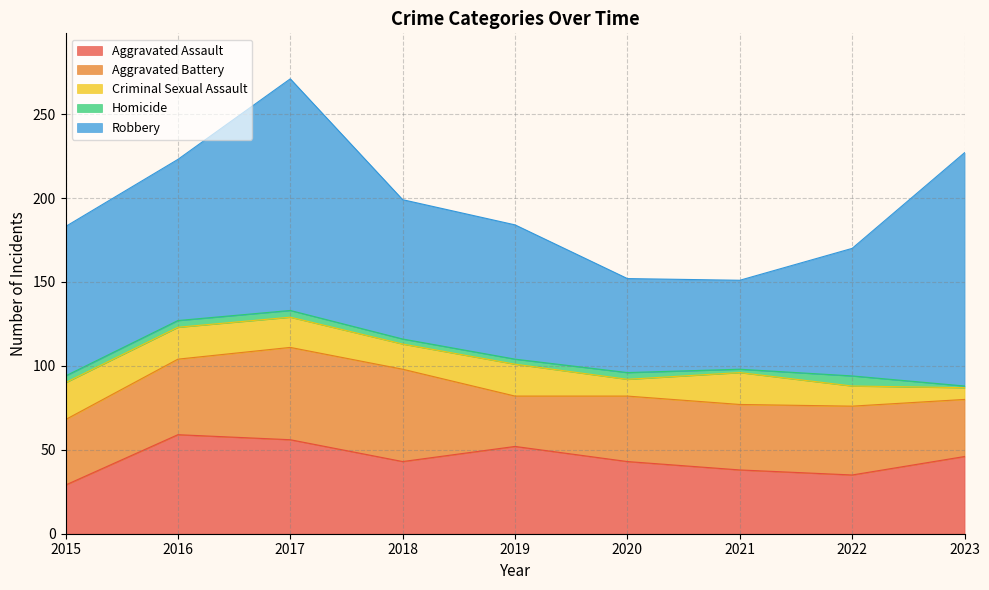

Reading right to left, extract all data points from this chart.

Aggravated Assault: 46	35	38	43	52	43	56	59	29
Aggravated Battery: 34	41	39	39	30	55	55	45	39
Criminal Sexual Assault: 7	12	19	10	19	15	18	19	22
Homicide: 1	6	2	4	3	3	4	4	4
Robbery: 139	76	53	56	80	83	138	96	89